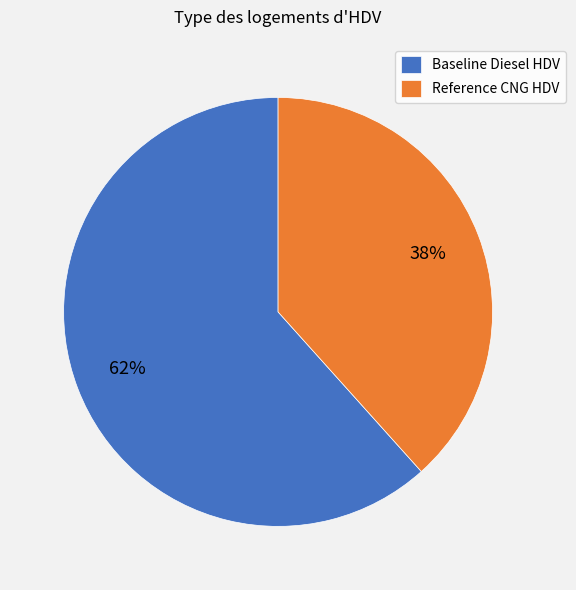

To the nearest percent, what portion does Baseline Diesel HDV represent?

62%